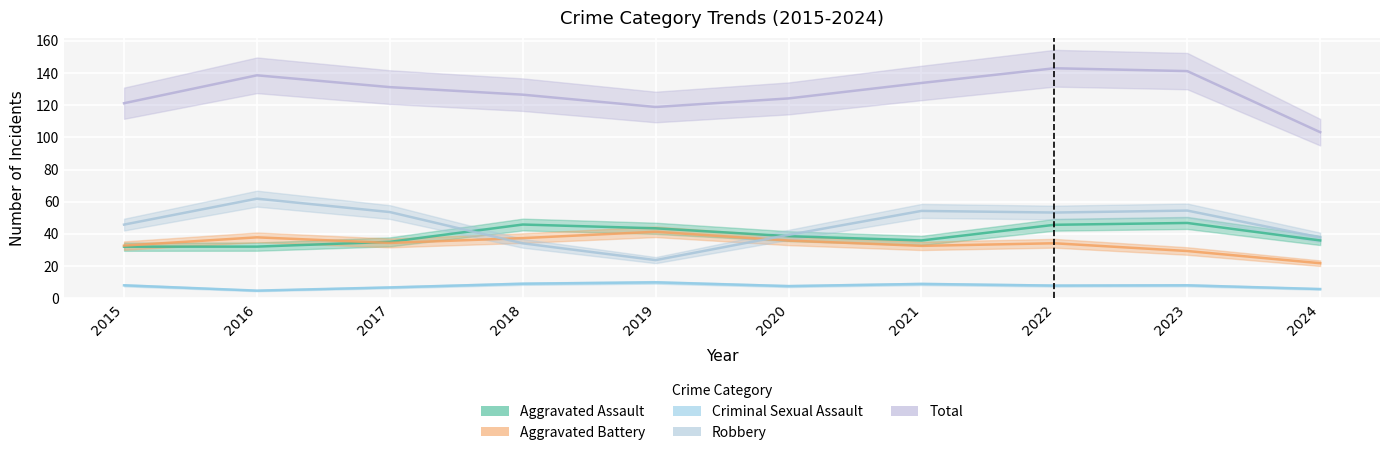

What is the difference between the Robbery values at 2019 and 2018?

10.4